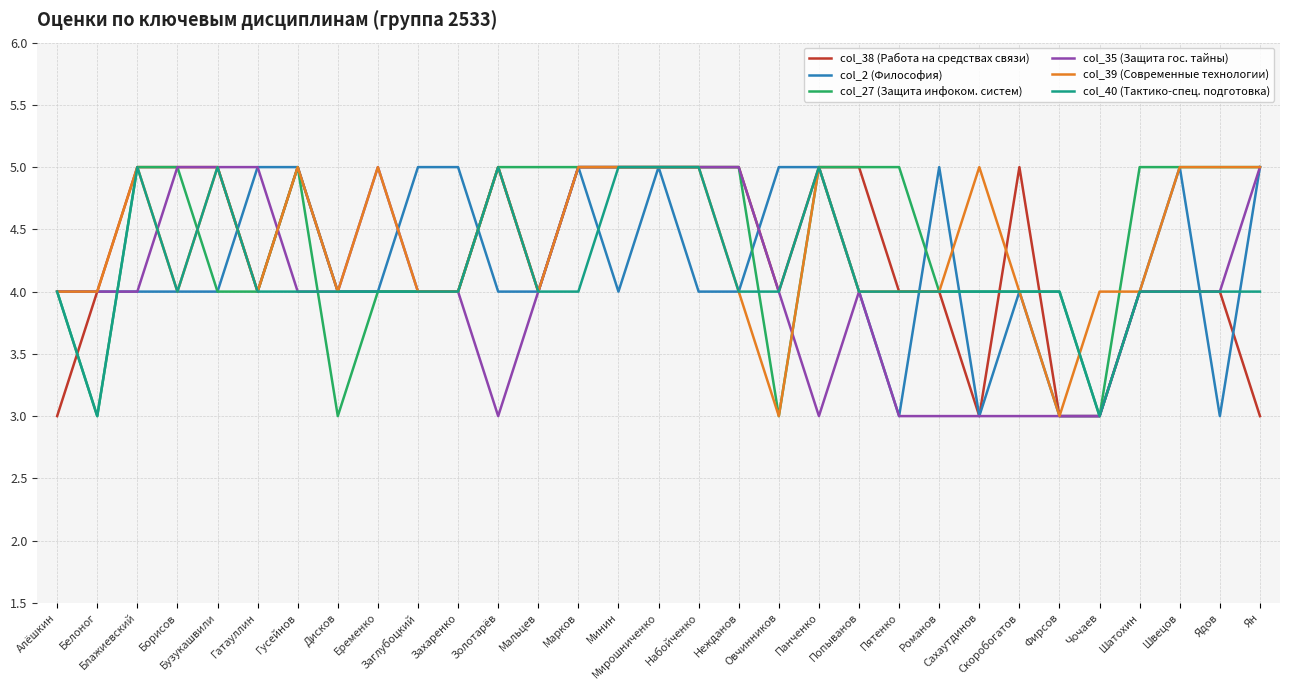

What is the maximum value shown in the chart?

5